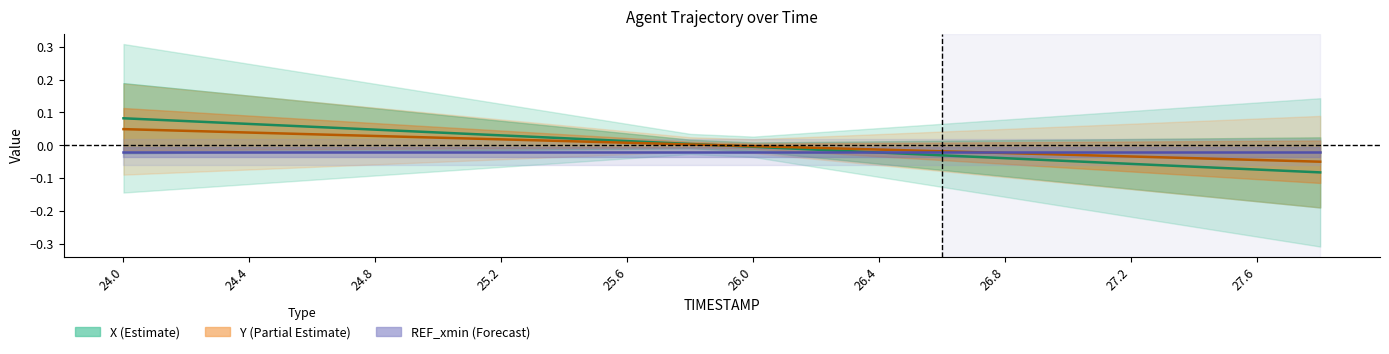

At how many categories does at least one series exceed 0?

10